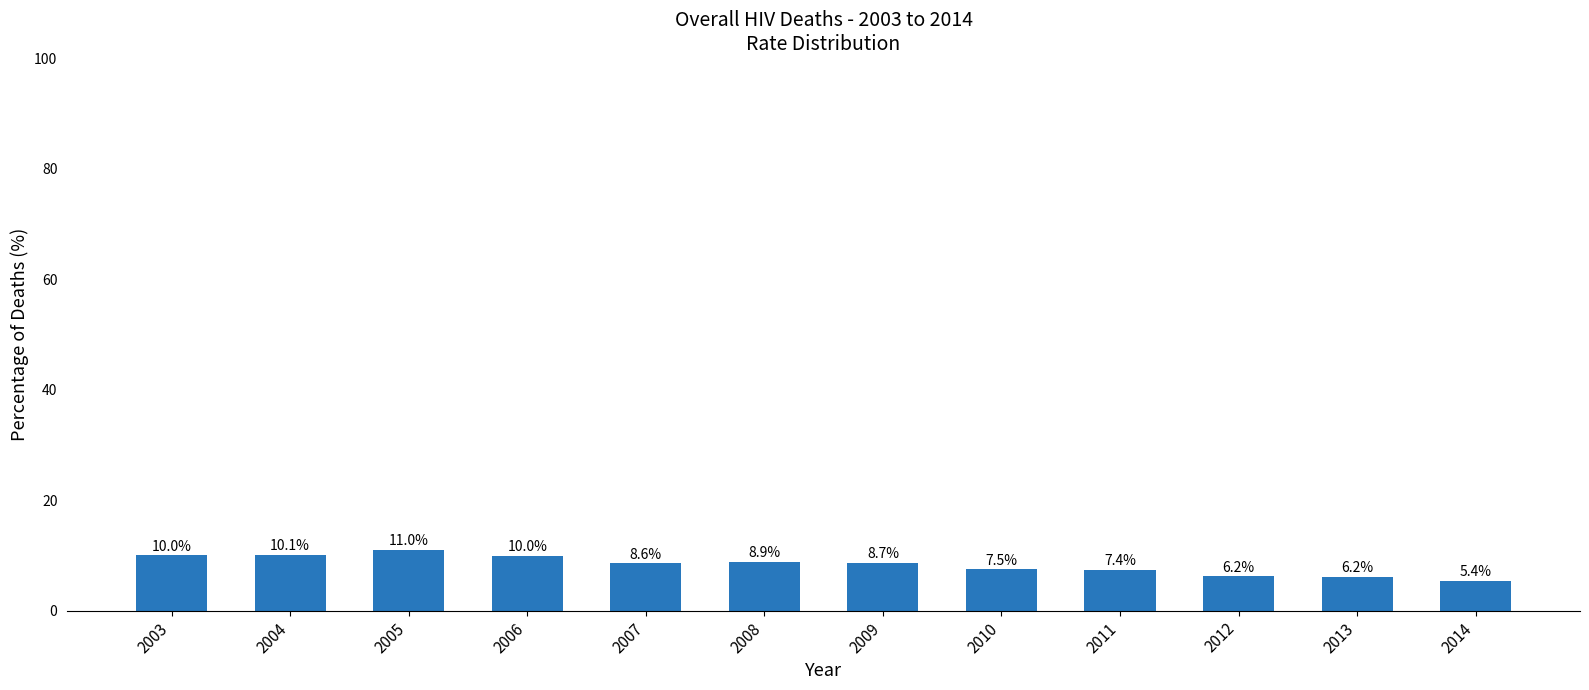

Approximately how many times larger is the value at 2005 compared to 2004?

1.1